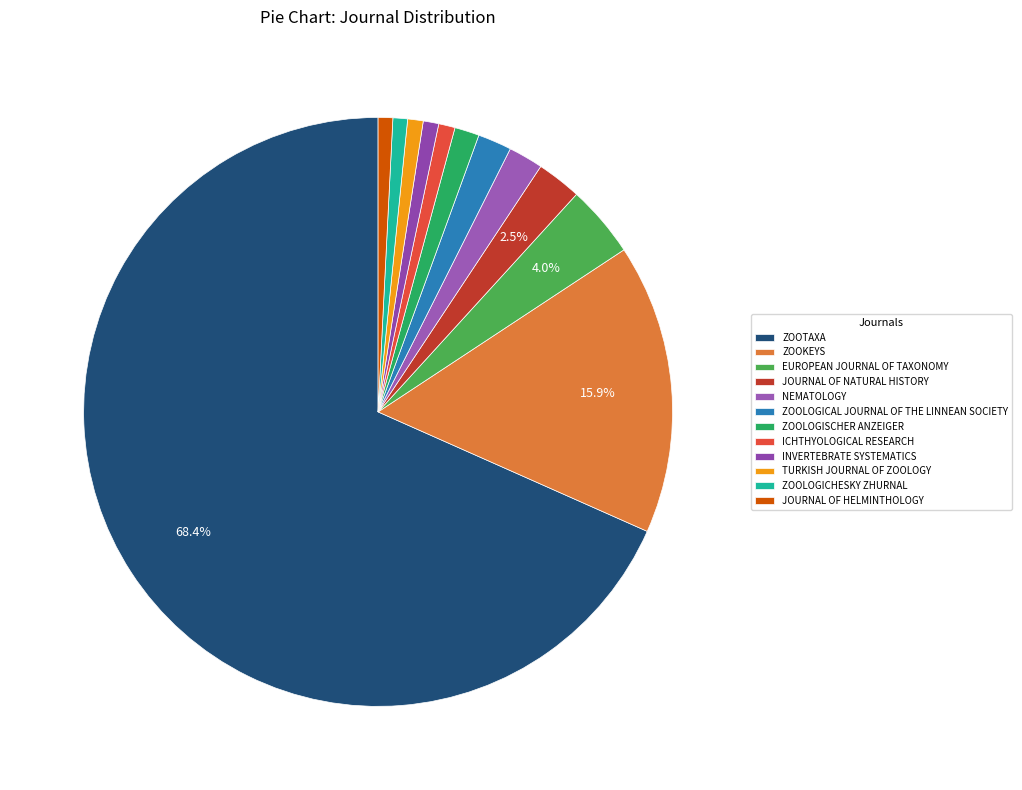

How many slices are in this pie chart?

12